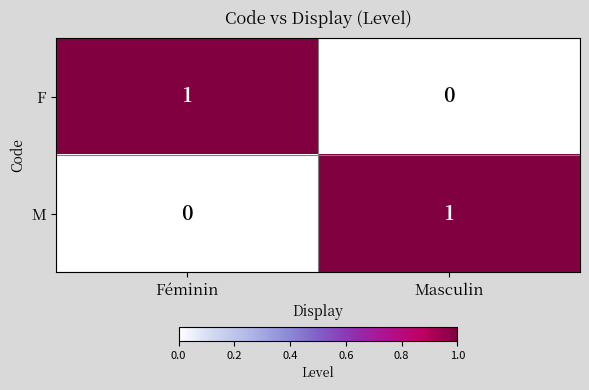

How many categories are shown in the chart?

2